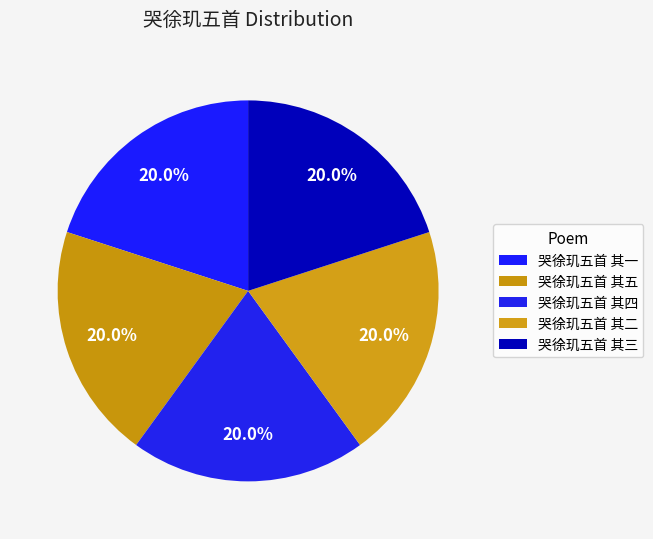

Which slice is the smallest?

哭徐玑五首 其五